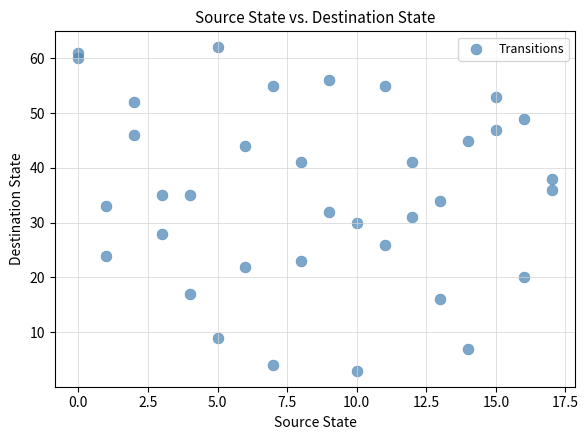

What is the range of Y values (max minus min)?

59